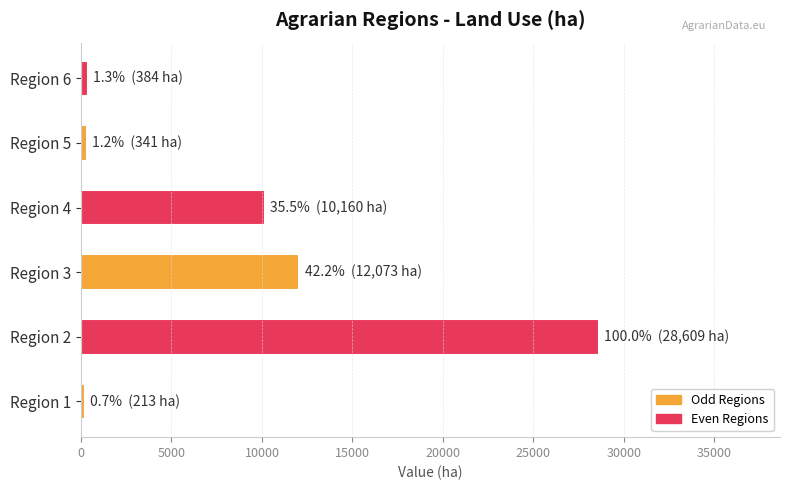

Are the bars grouped side by side (vs. stacked)?

No